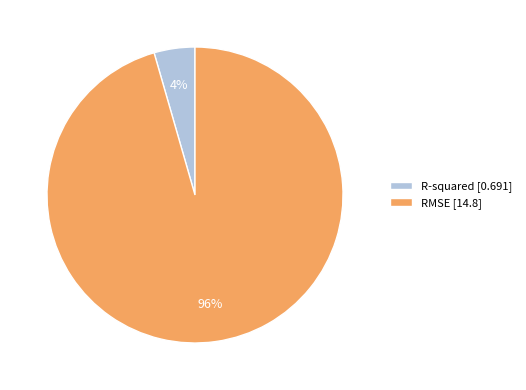

Is R-squared the majority of the pie?

No